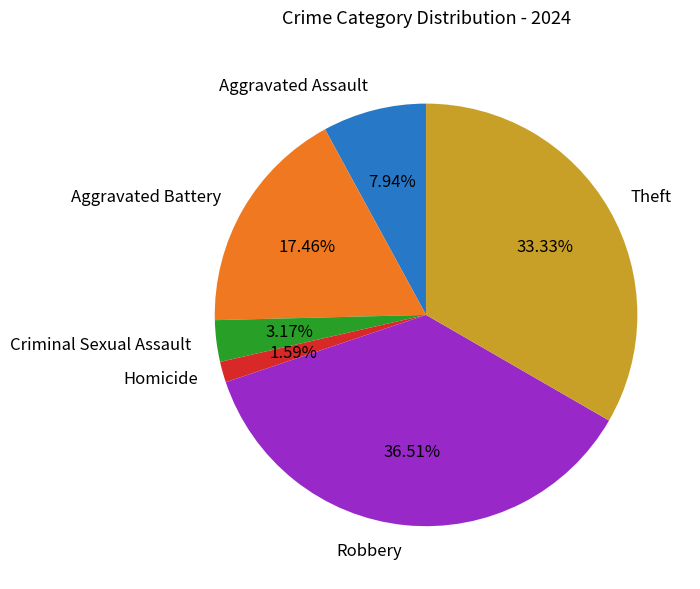

Is it true that Homicide is 2% of the pie?

True